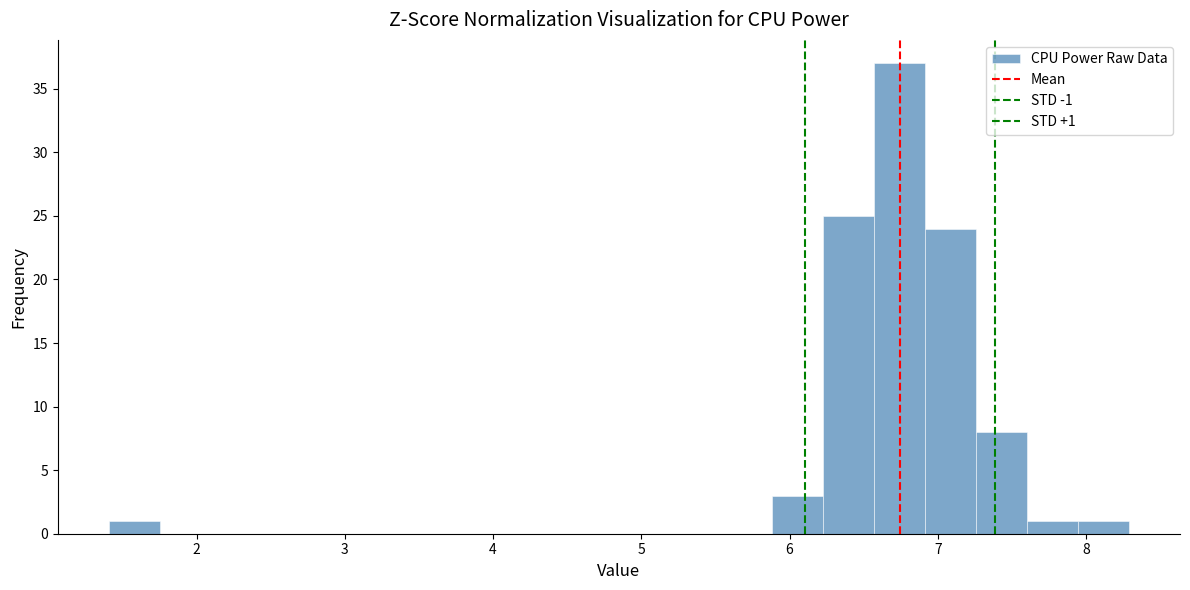

Read against the x-axis, roughly where is the centre of the tallest bar?

6.7